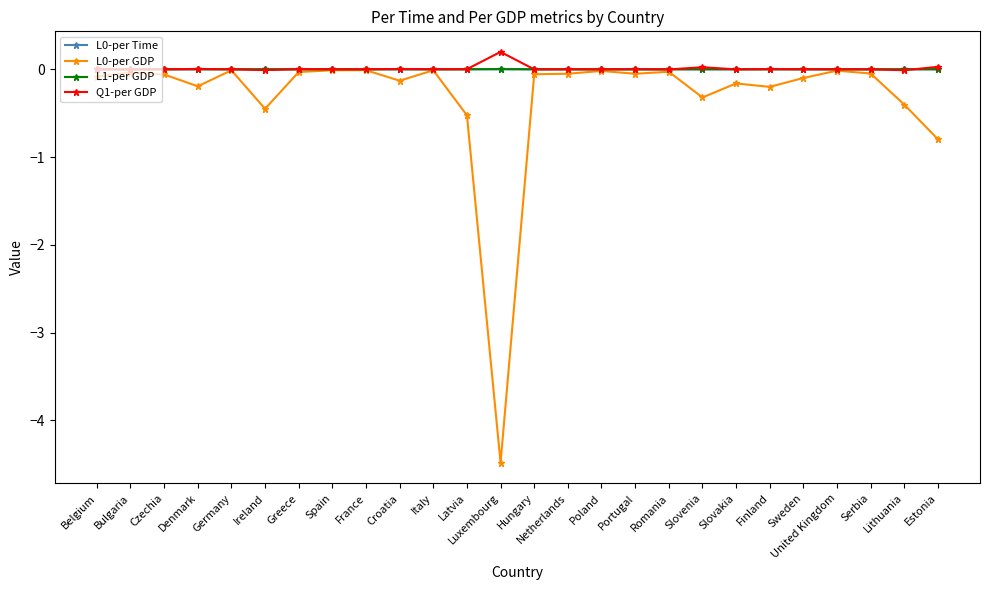

What is the label of the 9th point from the right?

Romania